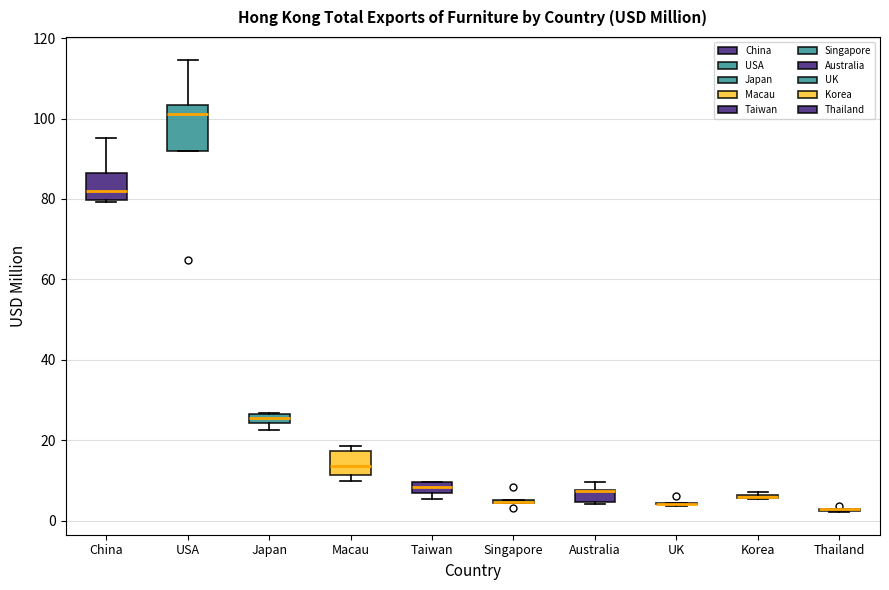

Where does the median line of the box for Taiwan sit on the y-axis? The values are not printed on the chart, so give them approximately, as read against the axis.

8